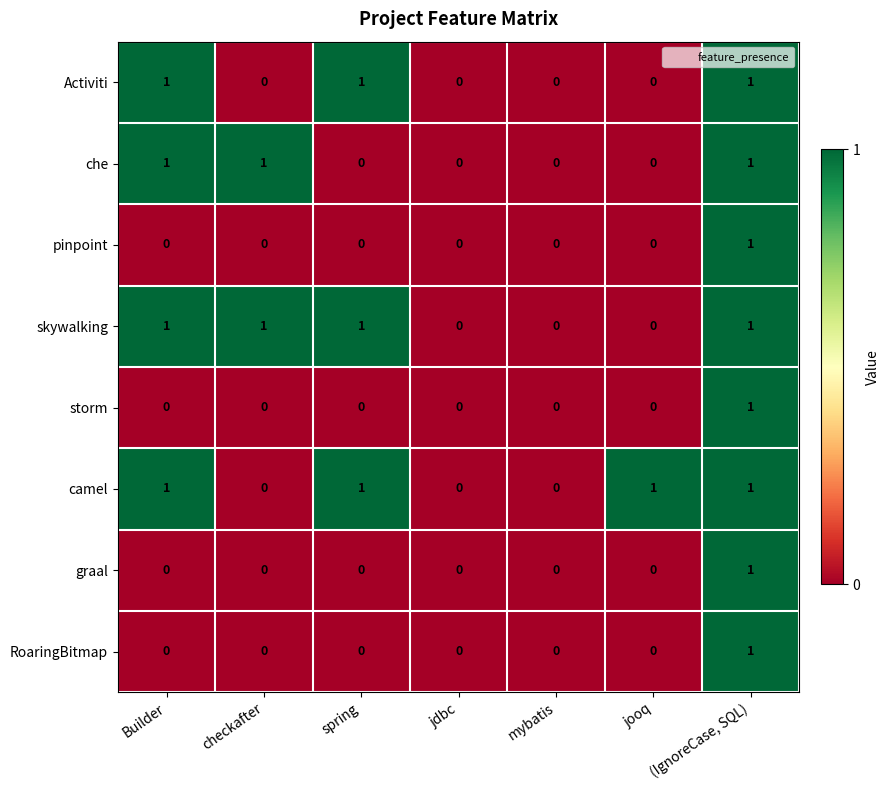

How many RoaringBitmap values are between 0 and 1?

7